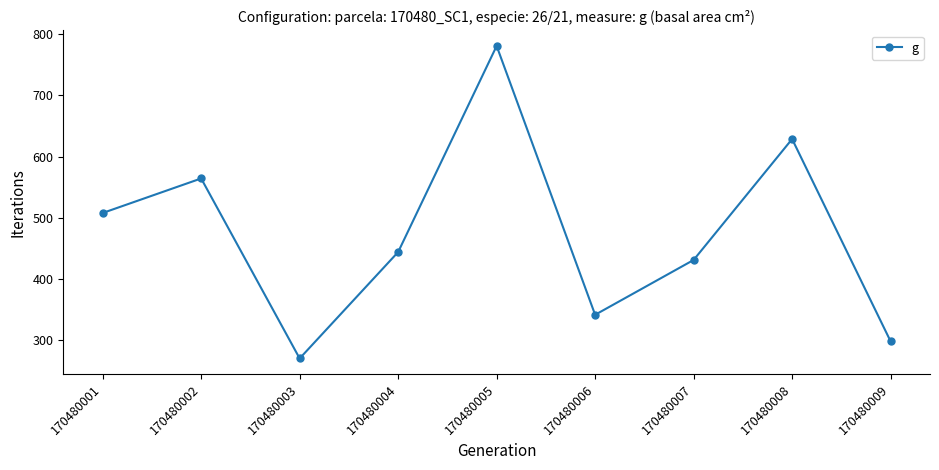

The value at 170480001 is 507.7. True or false?

True